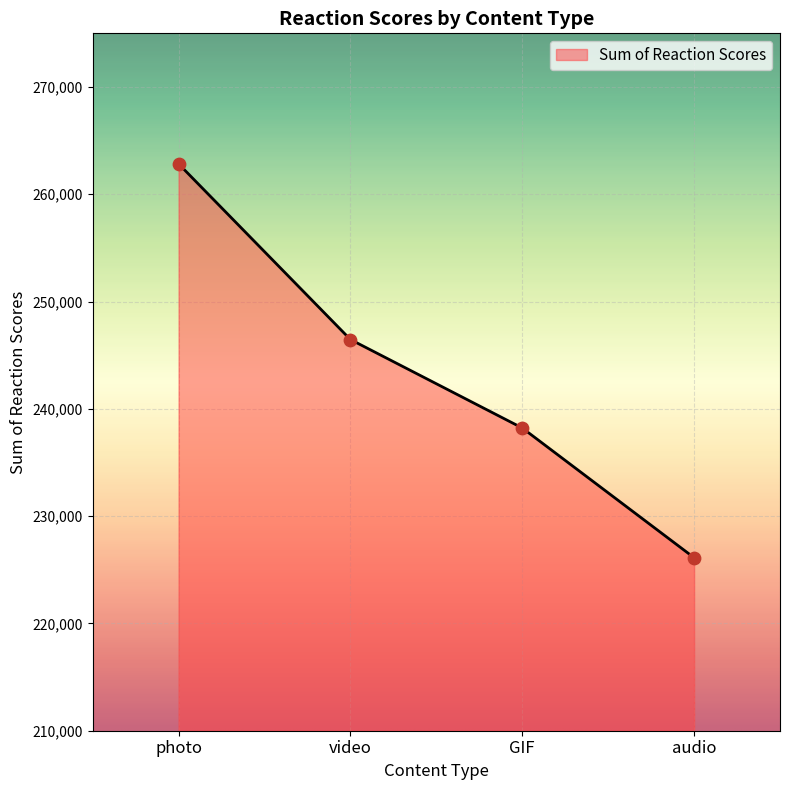

What is the ratio of the value at audio to the value at photo?

0.9